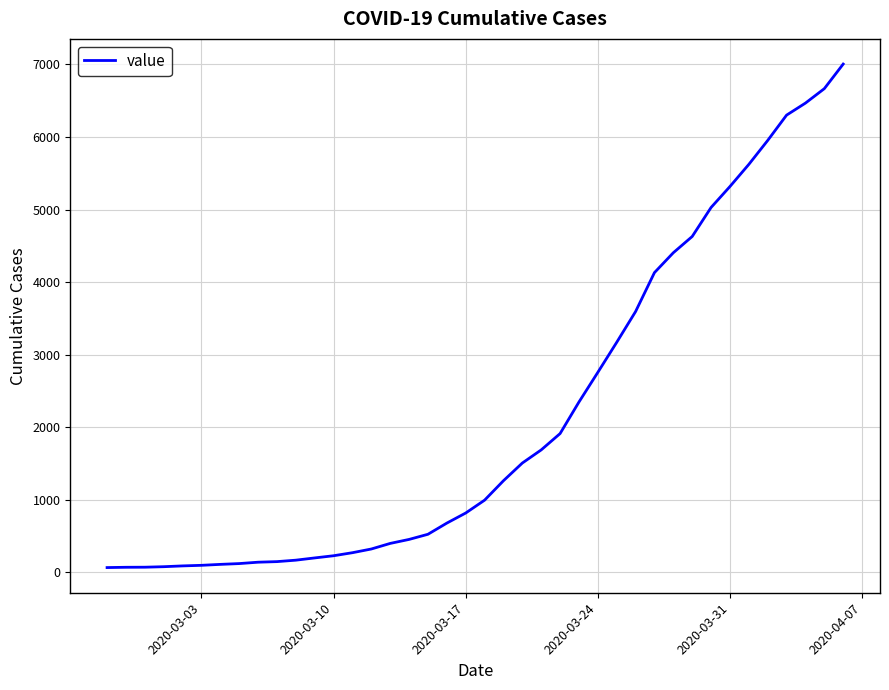

Does the chart have visible grid lines?

Yes